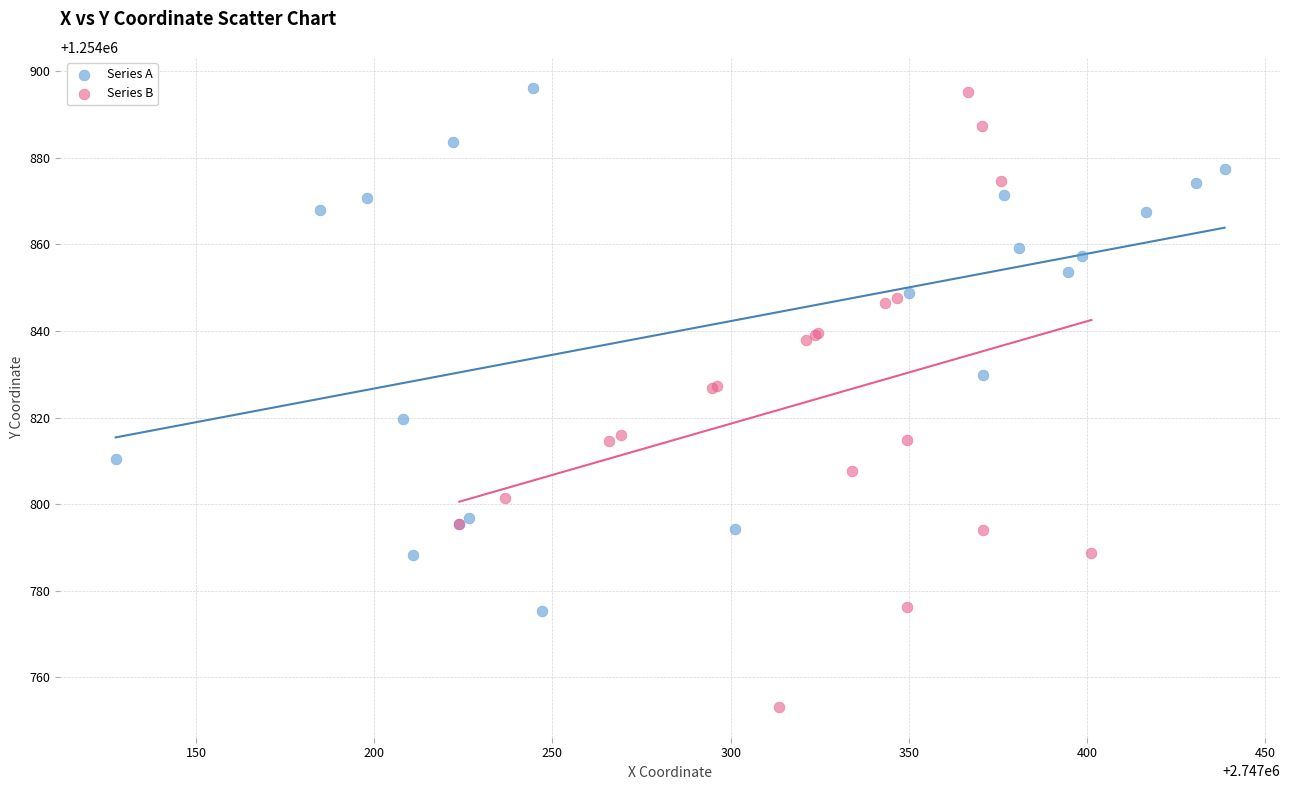

Which series has the largest Y range (max minus min)?

Series B